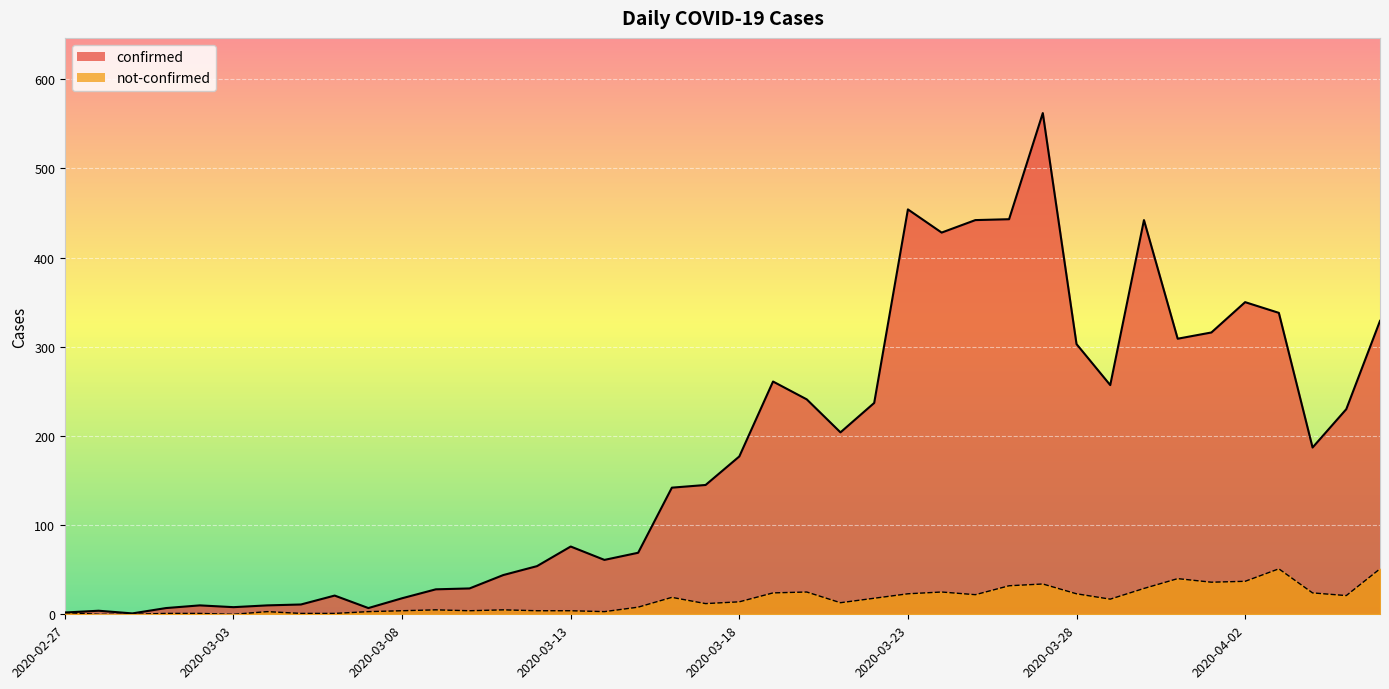

What is the total value across all series at 2020-03-26?

475